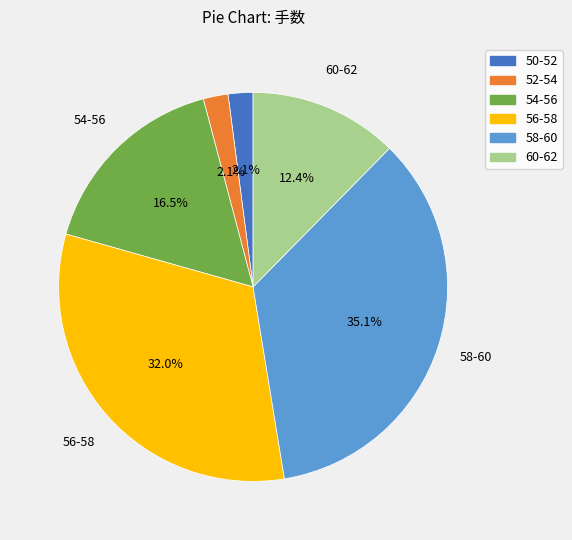

Approximately how many times larger is the value at 56-58 compared to 60-62?

2.6